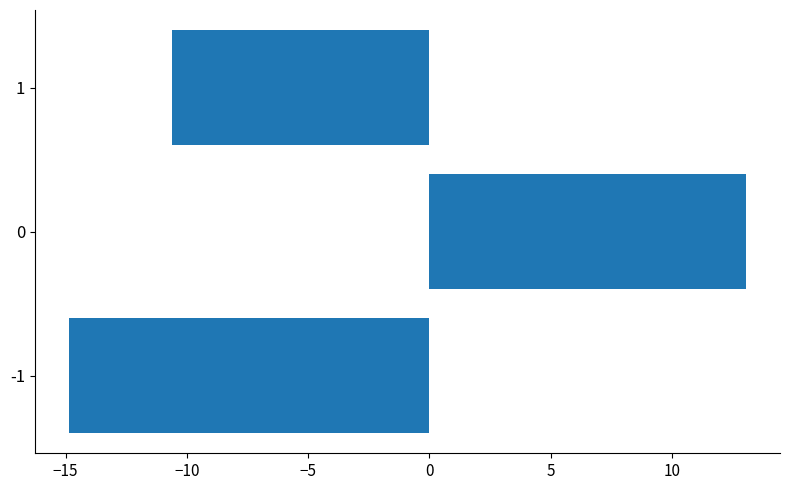

How many categories are shown in the chart?

3